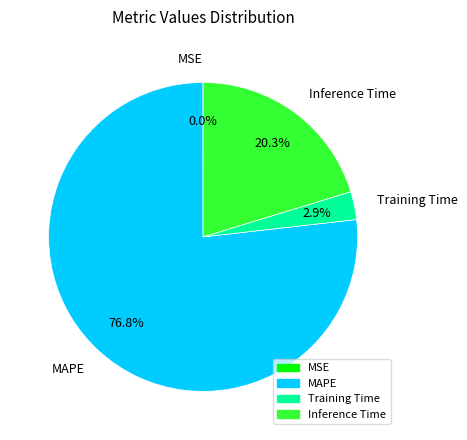

Which slice is the largest?

MAPE